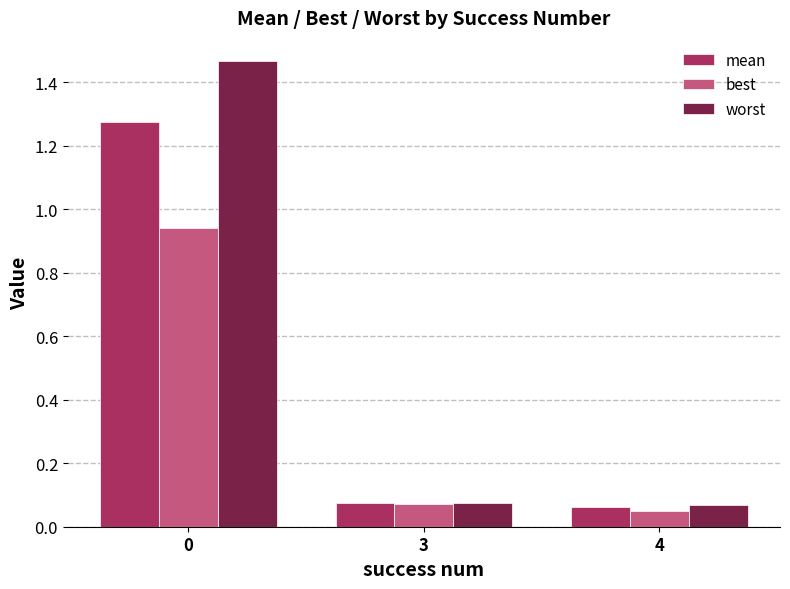

What is the average value of the mean series?

0.5